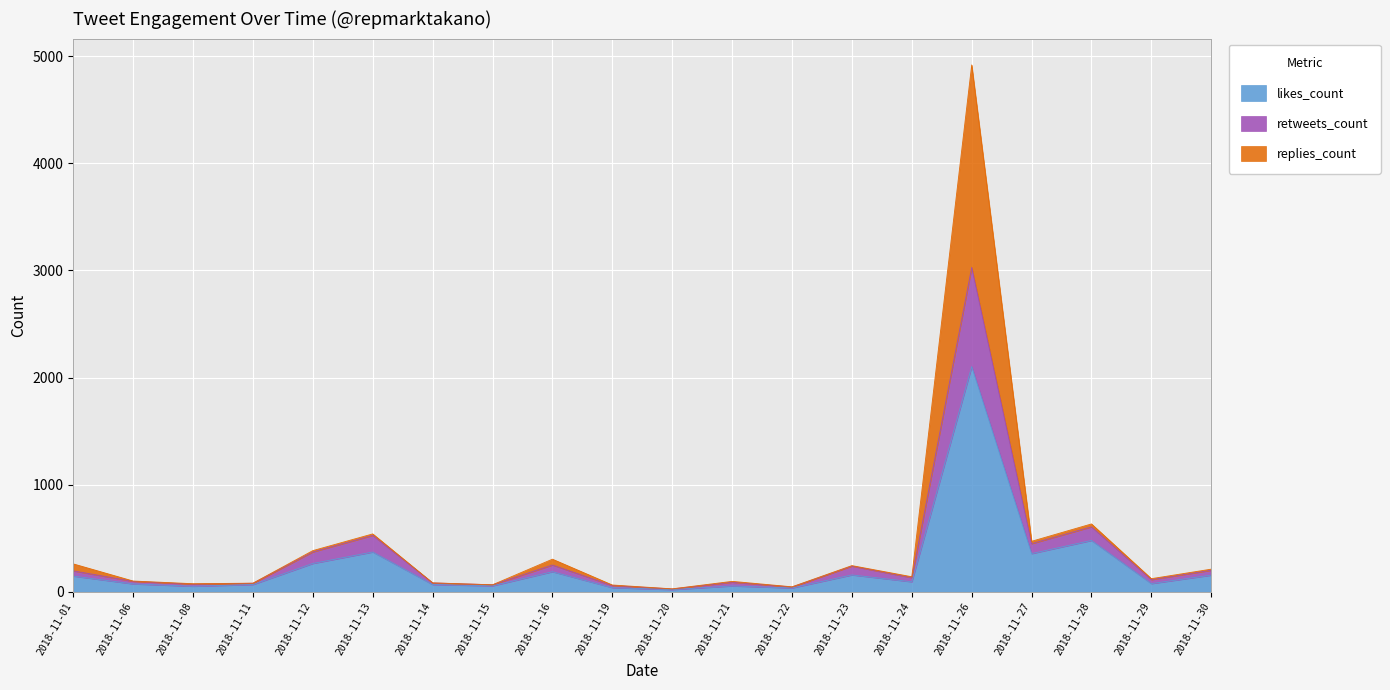

Which label corresponds to the smallest value in the chart?

2018-11-20